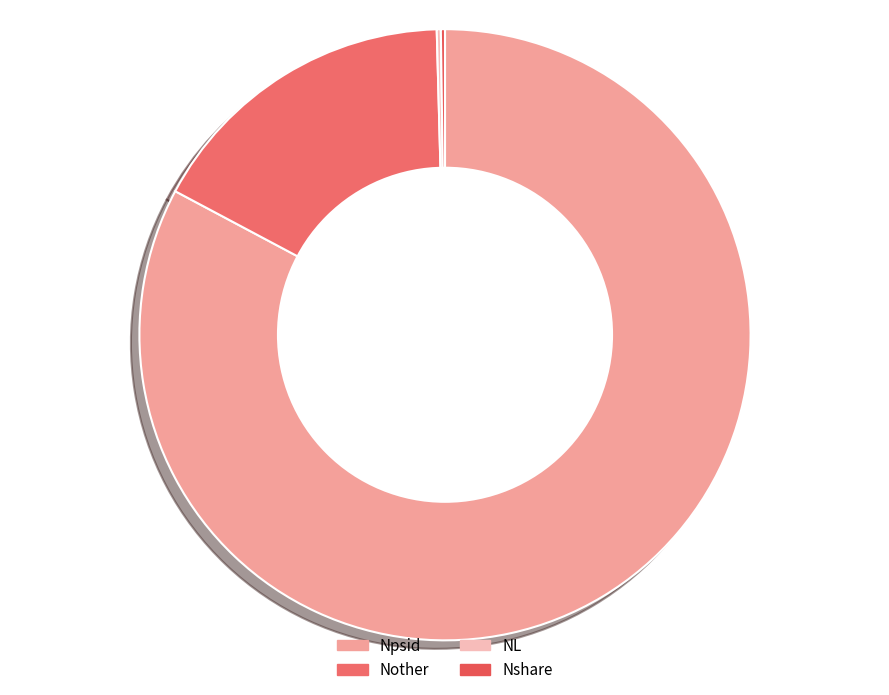

What percentage is the Npsid slice, to the nearest percent?

83%